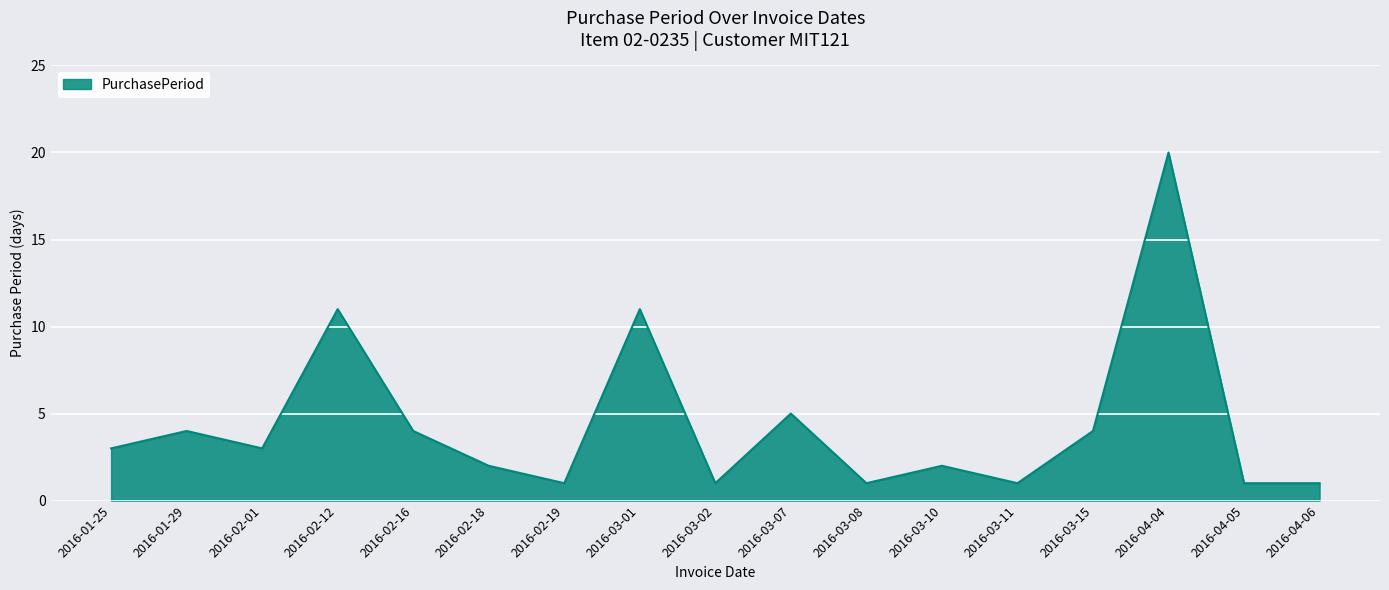

What is the change in value from 2016-02-19 to 2016-03-15?

+3